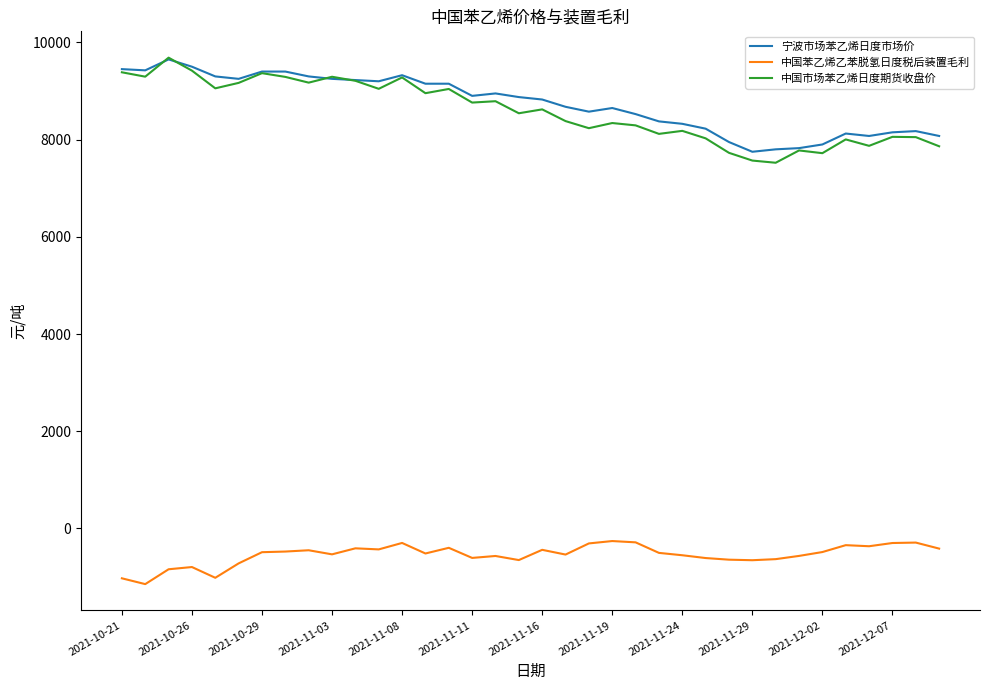

Which series has the largest range (max minus min)?

中国市场苯乙烯日度期货收盘价